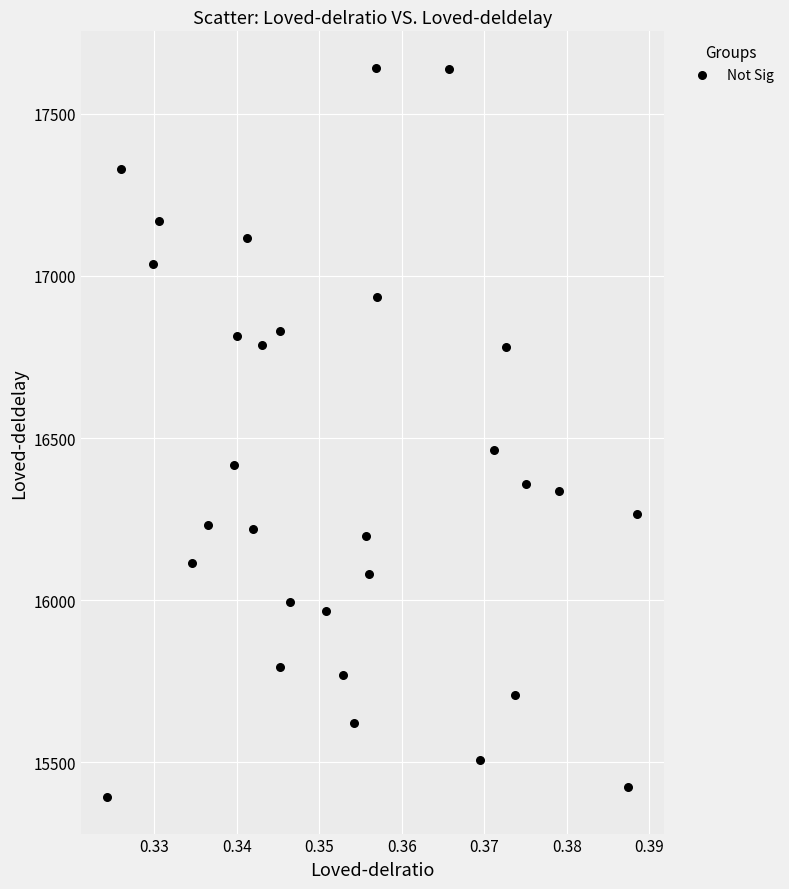

What is the range of Y values (max minus min)?

2249.1